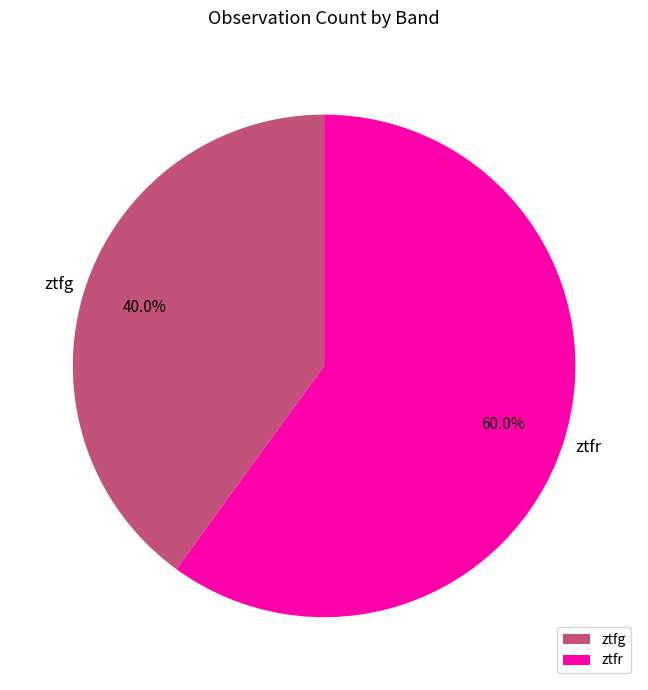

How many slices are in this pie chart?

2